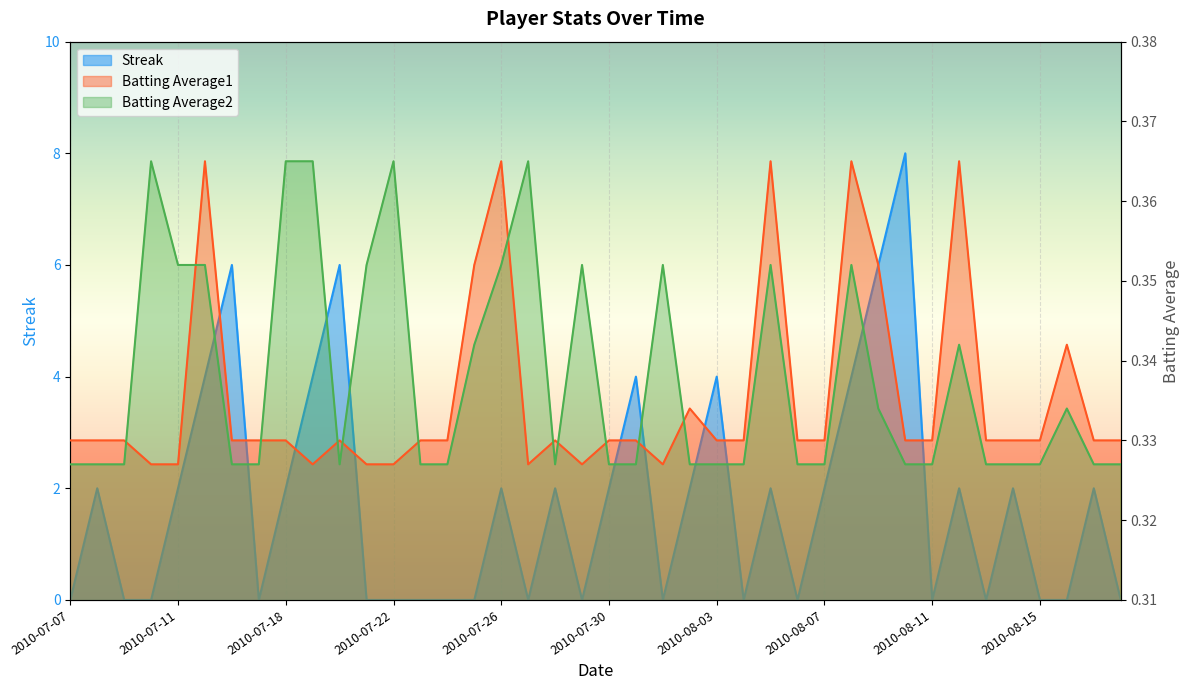

Where is the first local maximum for Batting Average2?

2010-07-10